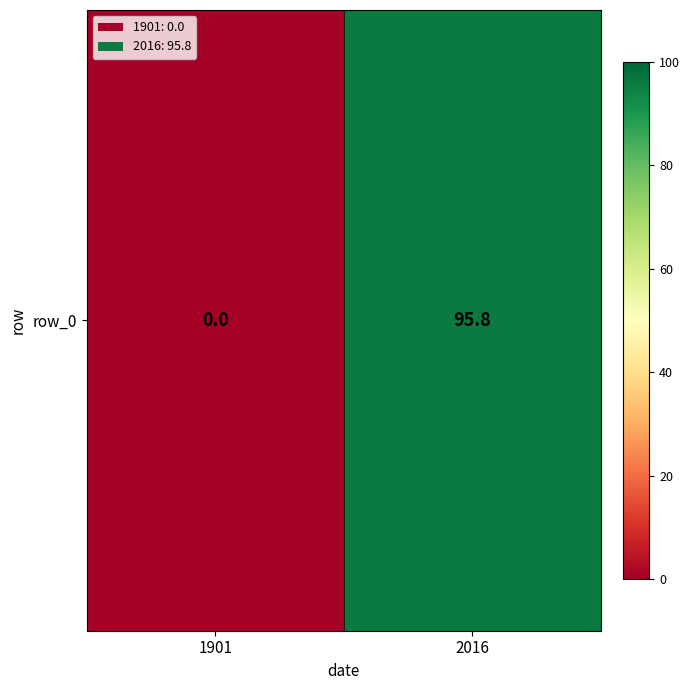

Reading right to left, what are all the values shown in this chart?

95.8	0.0